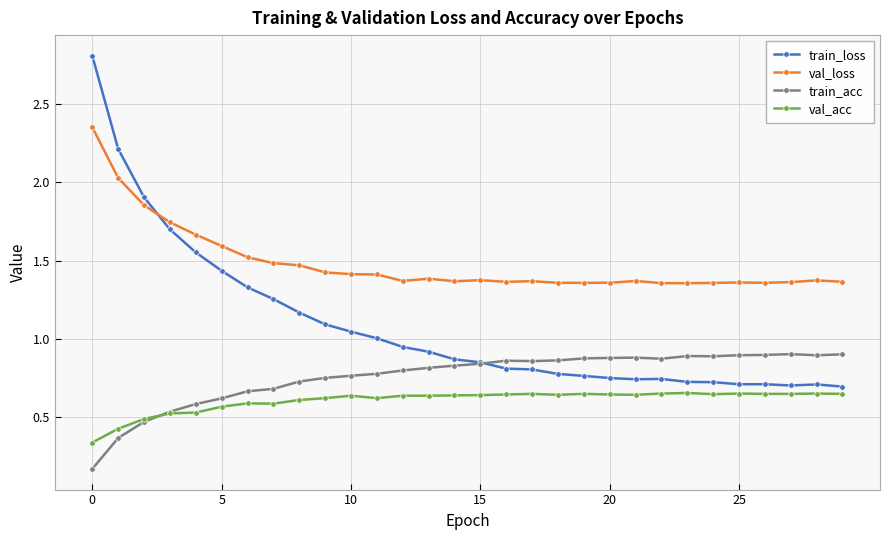

What are all the series names shown in the legend?

train_loss, val_loss, train_acc, val_acc